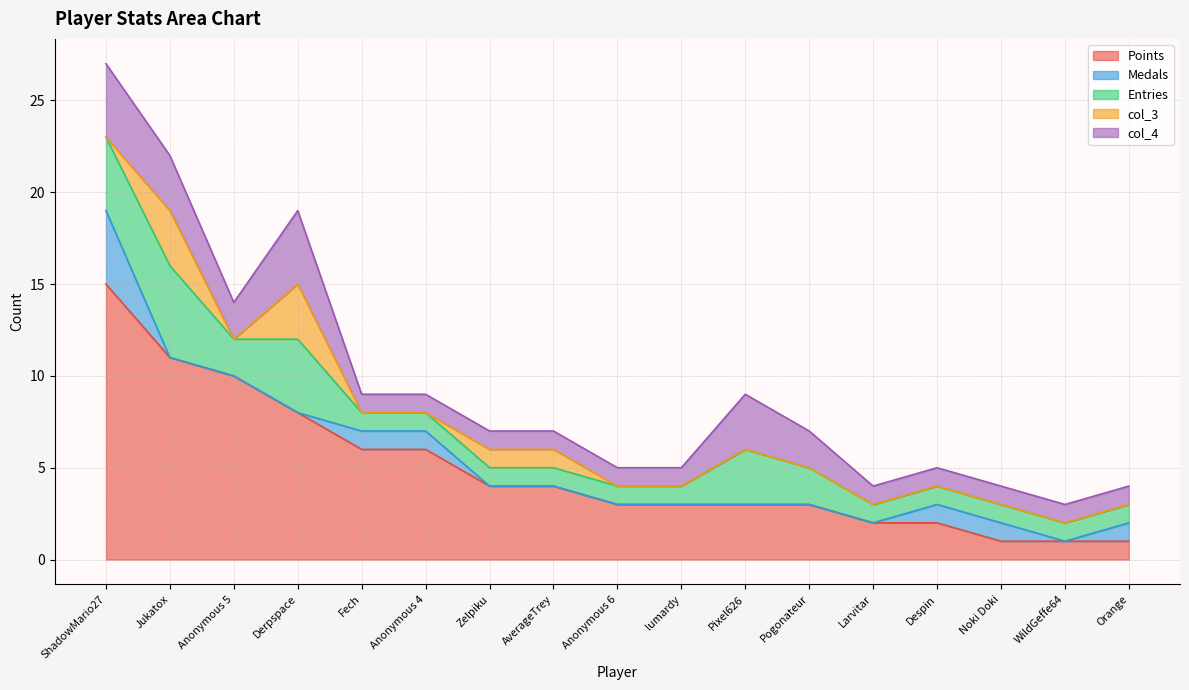

What is the greatest value displayed?

15